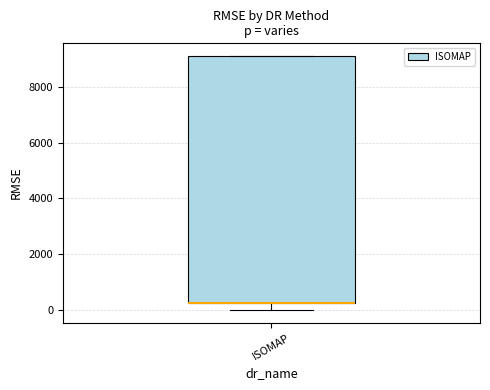

Transcribe this box plot: give where the median line is, the range the box spans, and where the two whiskers end, as read against the y-axis. The values are not printed on the chart, so give them approximately, as read against the axis.

median 200 (drawn on the box's lower edge), box 200 to 9200, whiskers 0 to 9200